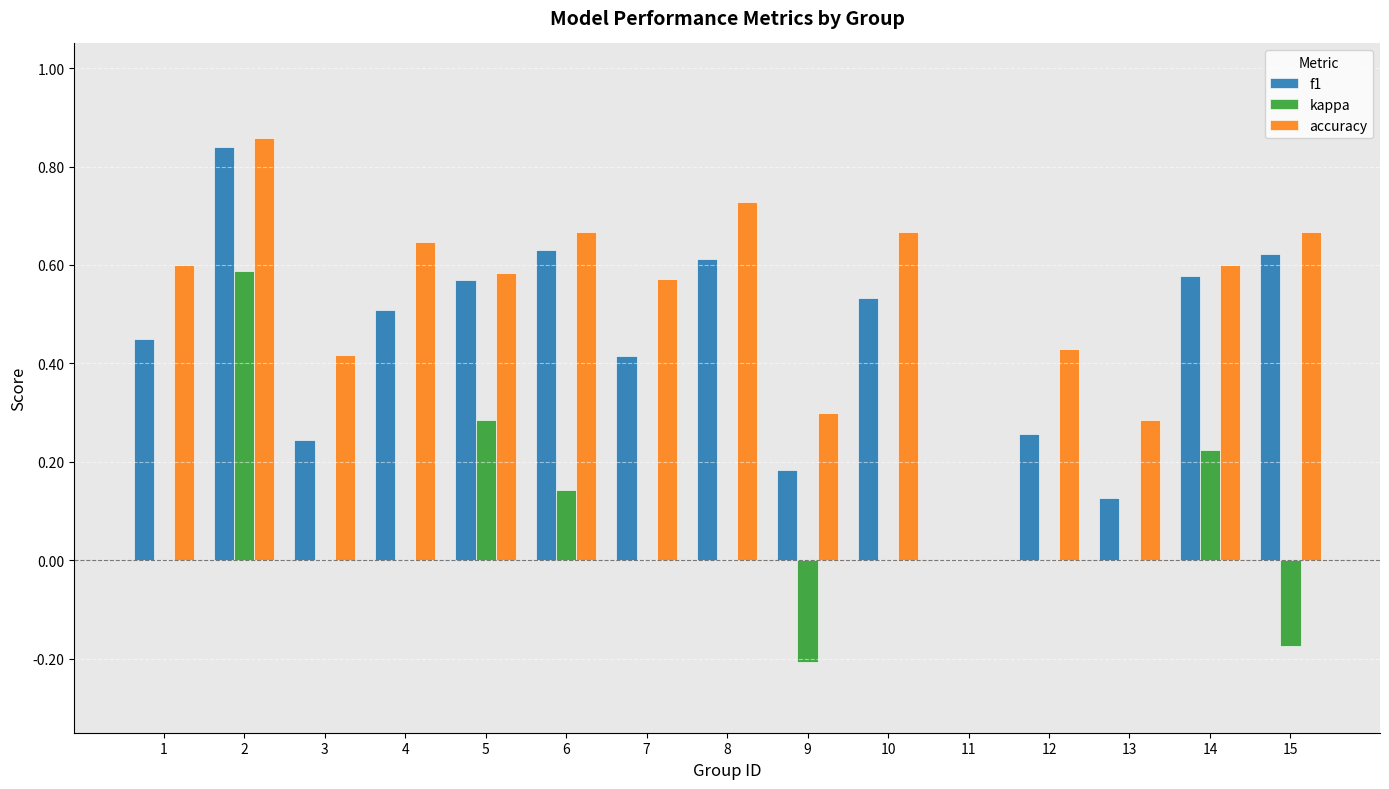

Is it true that f1 equals 0.8 at 10?

False